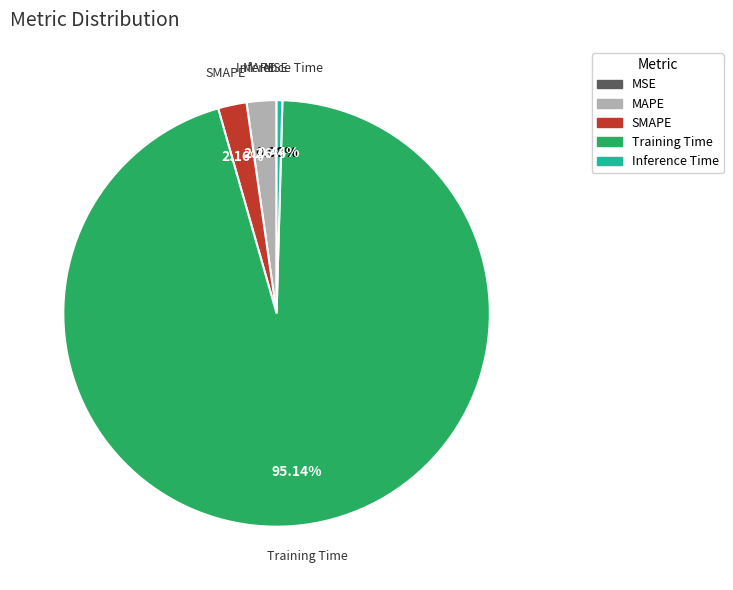

Combined, do Inference Time and MAPE account for over 50%?

No